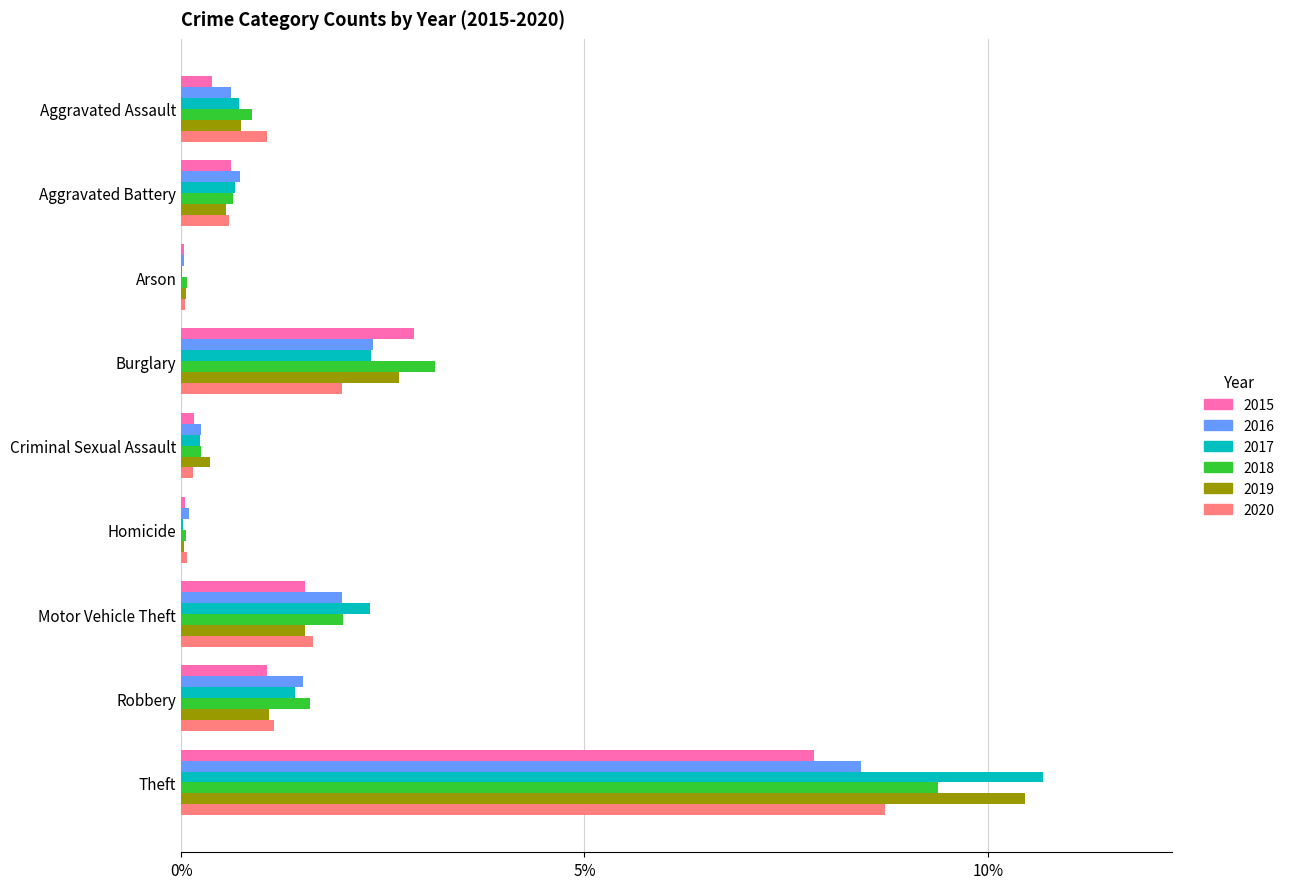

What is the maximum value for 2018?

9.4